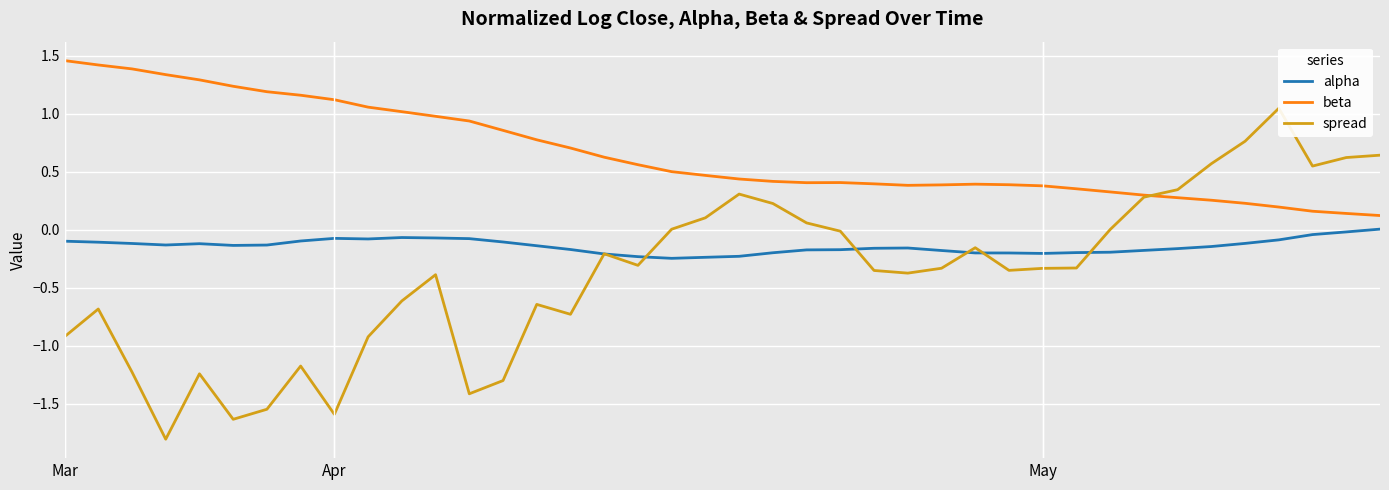

What position from the left is 5?

6